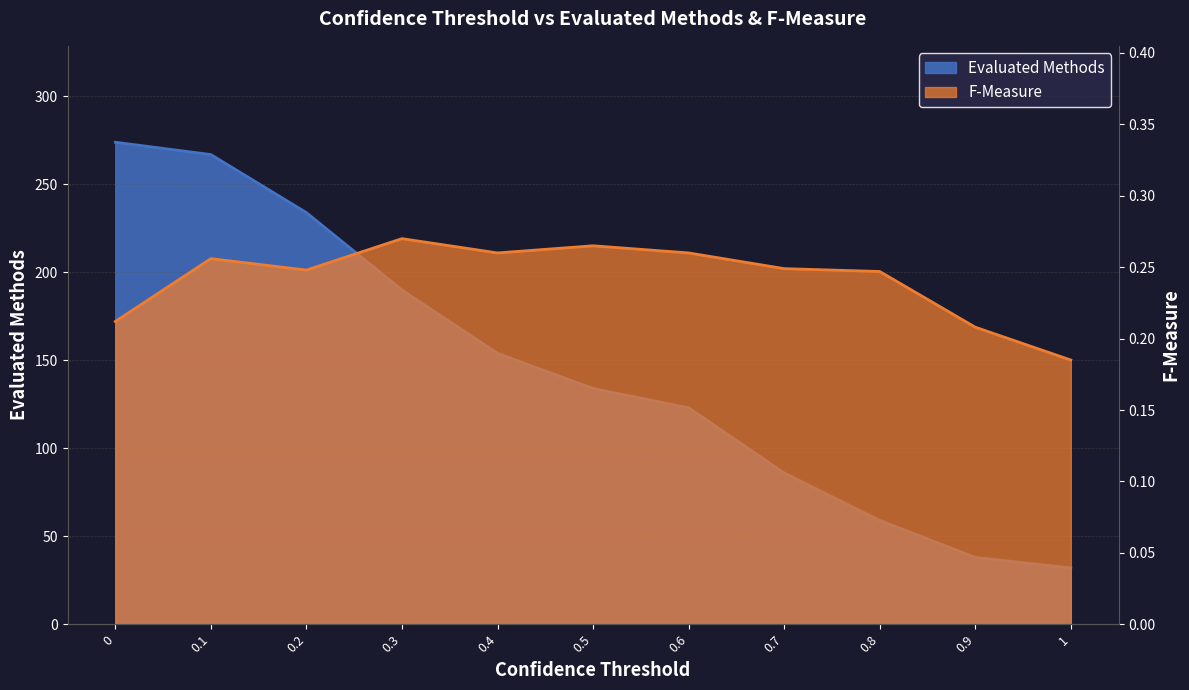

What position from the left is 0?

1